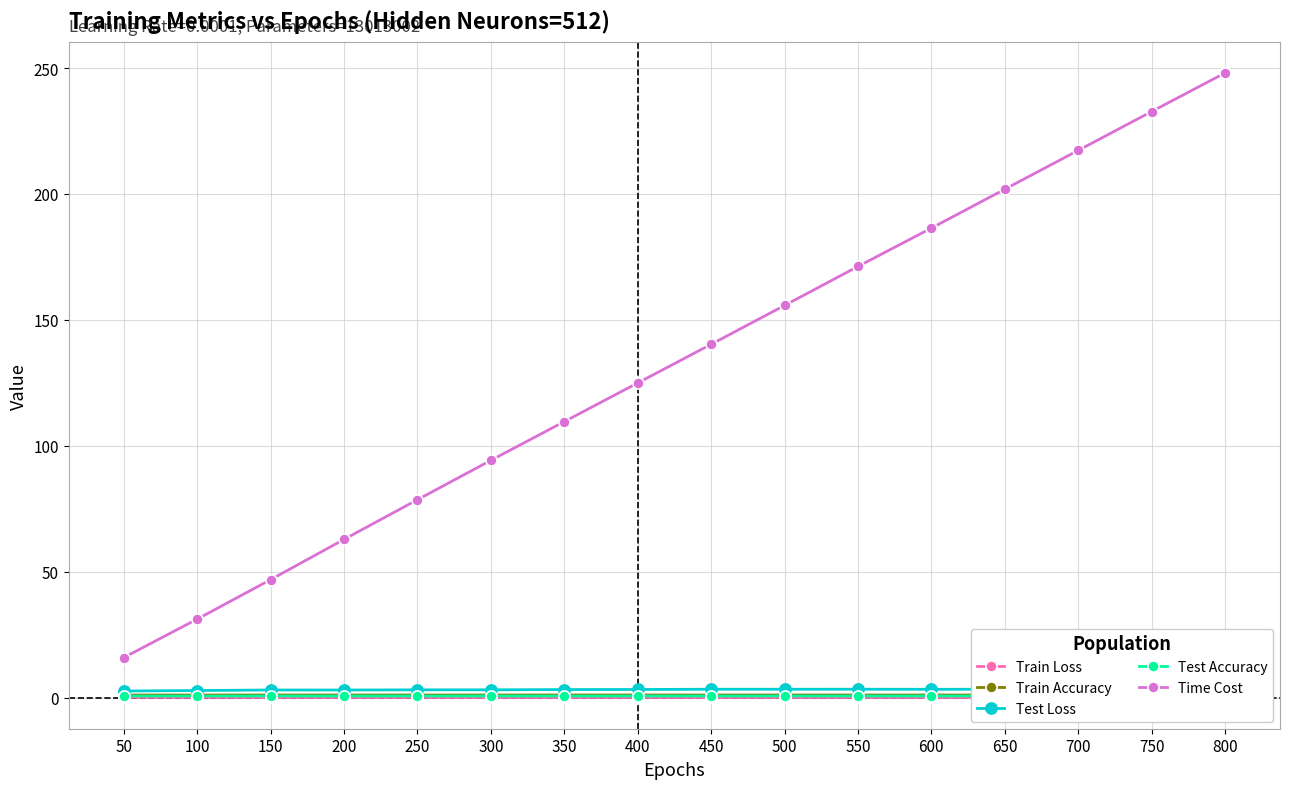

Rank the series by their maximum value, from lowest to highest.

Train Loss, Test Accuracy, Train Accuracy, Test Loss, Time Cost